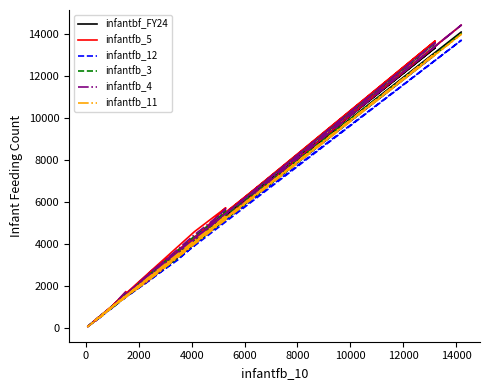

In infantfb_3, how many points are lower than both neighbors (excluding endpoints)?

6